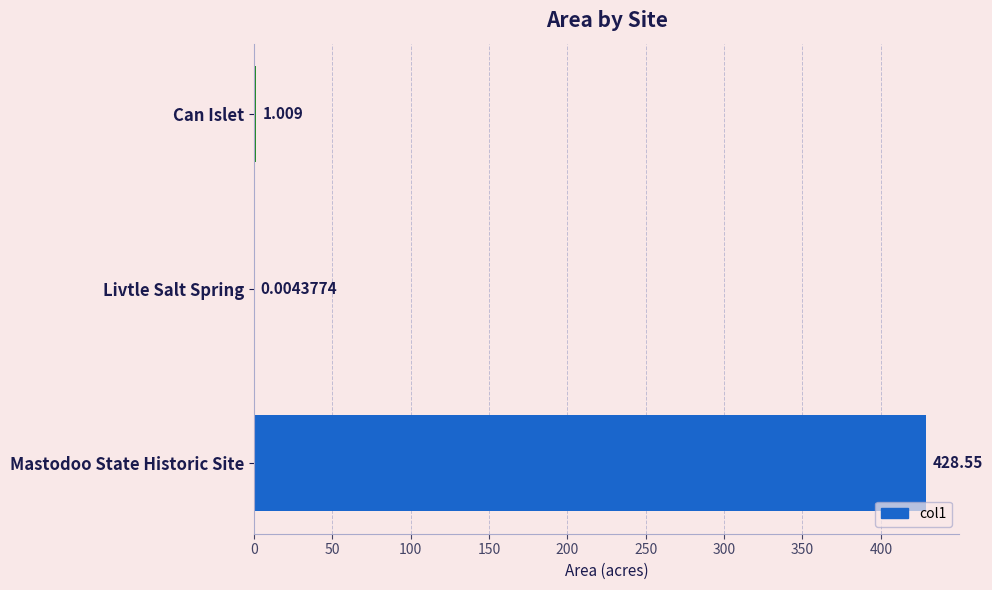

Where is the data nearest to the value 214?

Can Islet